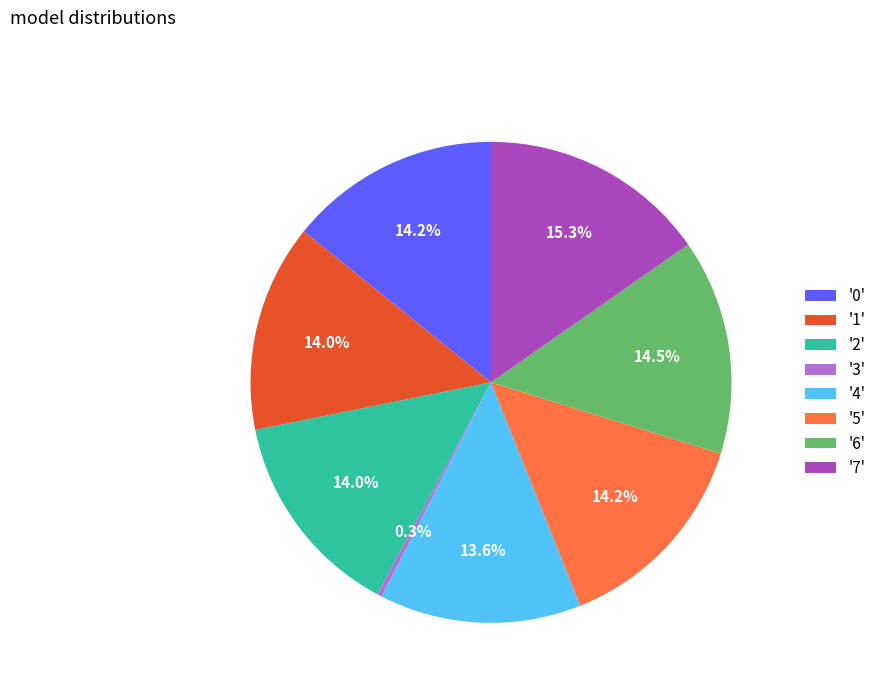

What portion of the pie excludes '6'?

85.5%